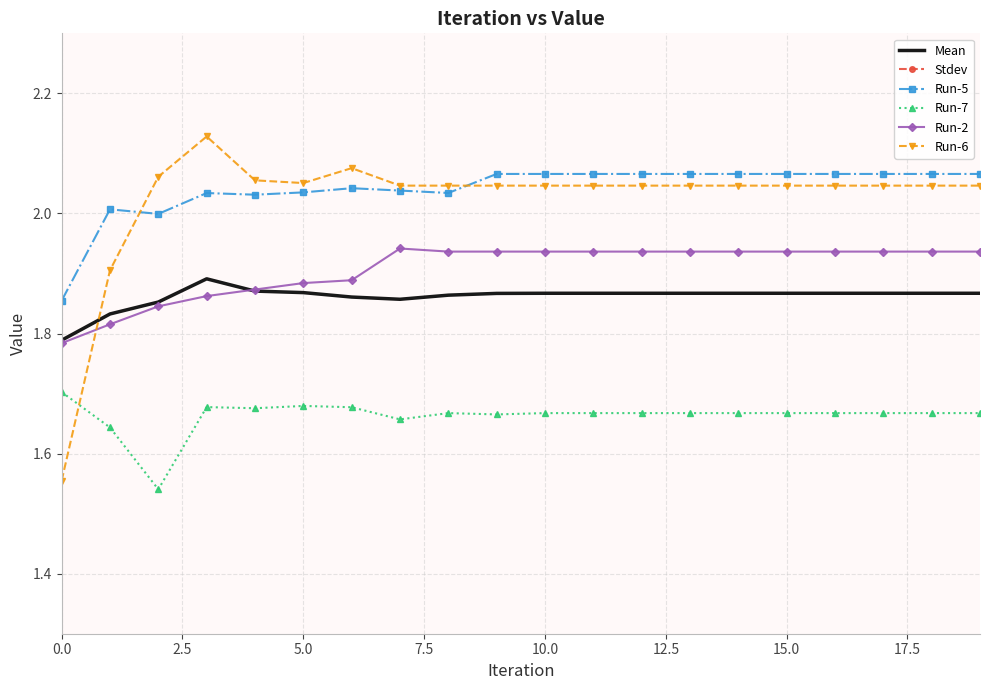

True or false: Run-7 and Mean intersect in this chart.

False